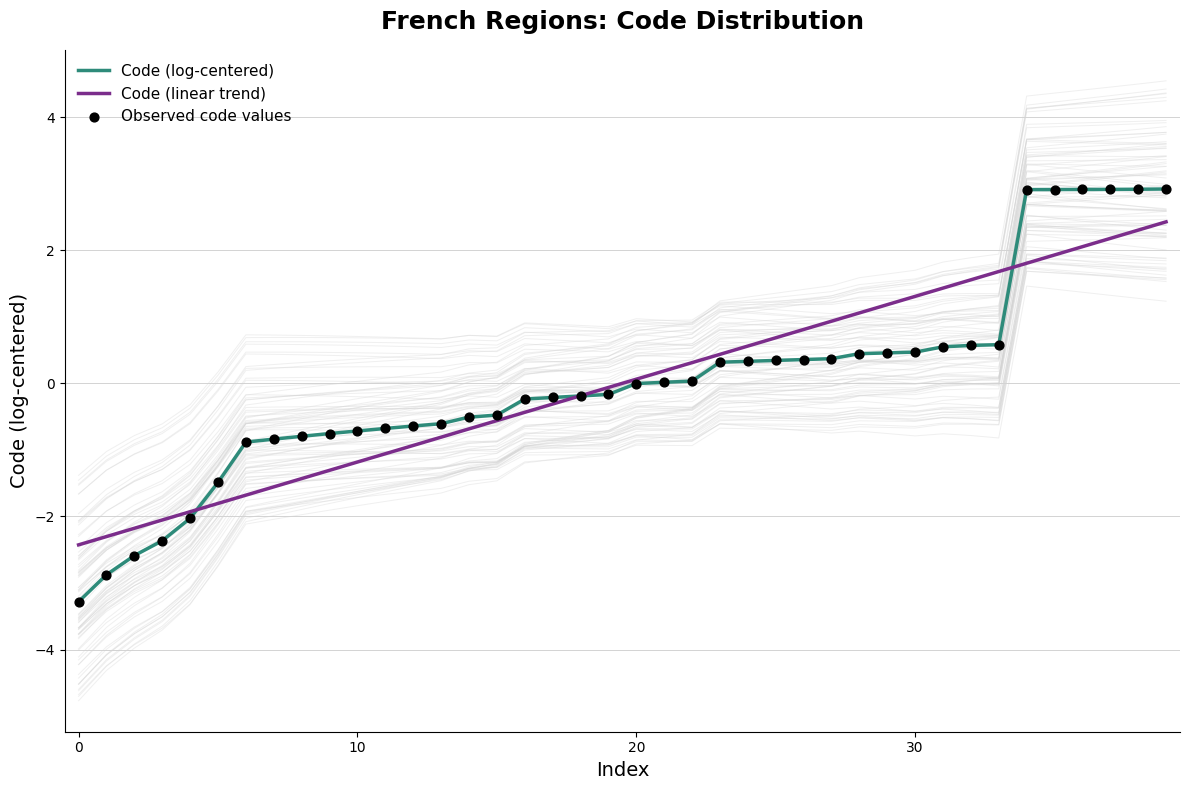

Which series contains the highest Y value?

Code (log-centered)